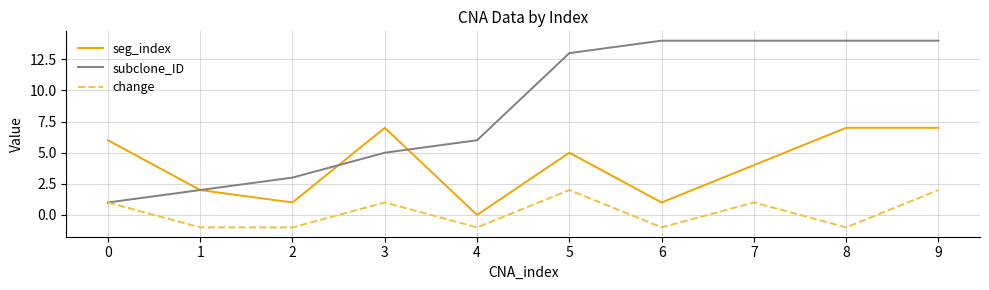

True or false: subclone_ID has more than 2 interior local peaks.

False